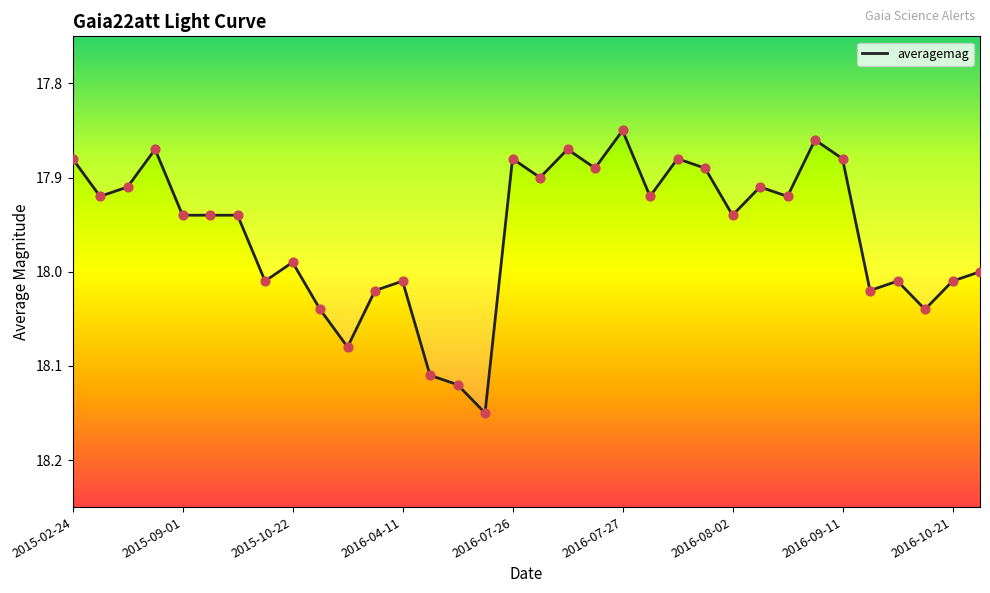

What is the difference between the maximum and minimum values?

0.3